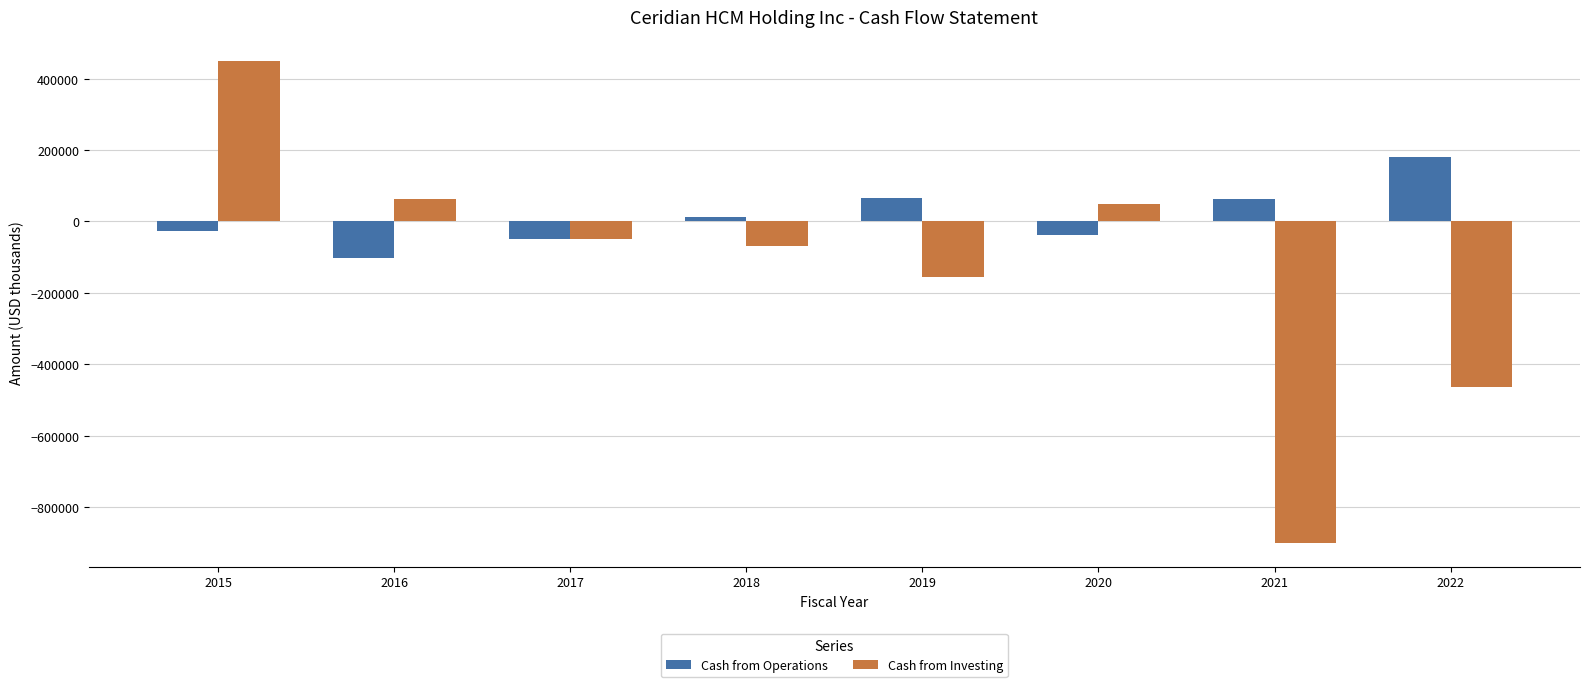

Which series has the largest total across all categories?

Cash from Operations